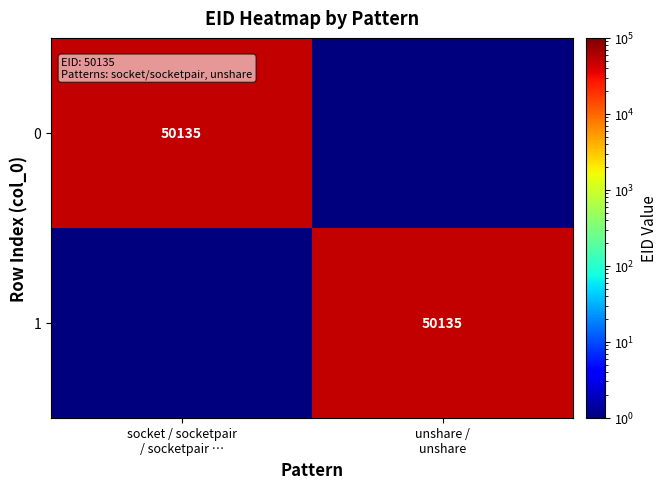

Which has a higher value, socket / socketpair
/ socketpair … or unshare /
unshare?

socket / socketpair
/ socketpair …